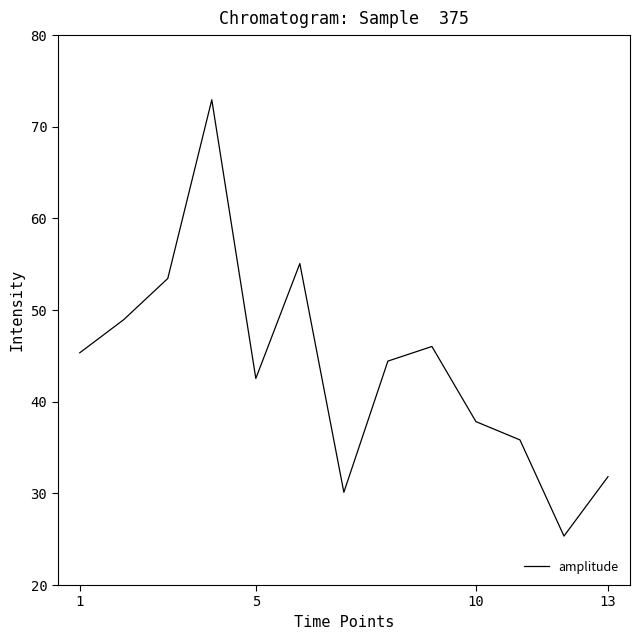

Reading left to right, what are all the values shown in this chart?

45.3	49.0	53.4	72.9	42.5	55.1	30.1	44.4	46.0	37.8	35.8	25.3	31.8